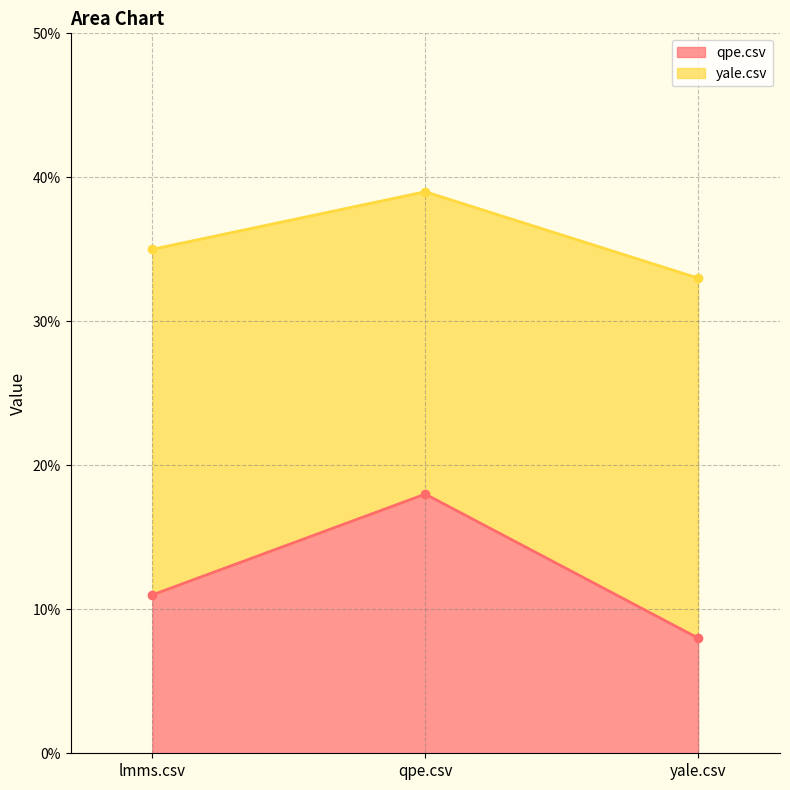

Which series has the widest spread of values?

qpe.csv